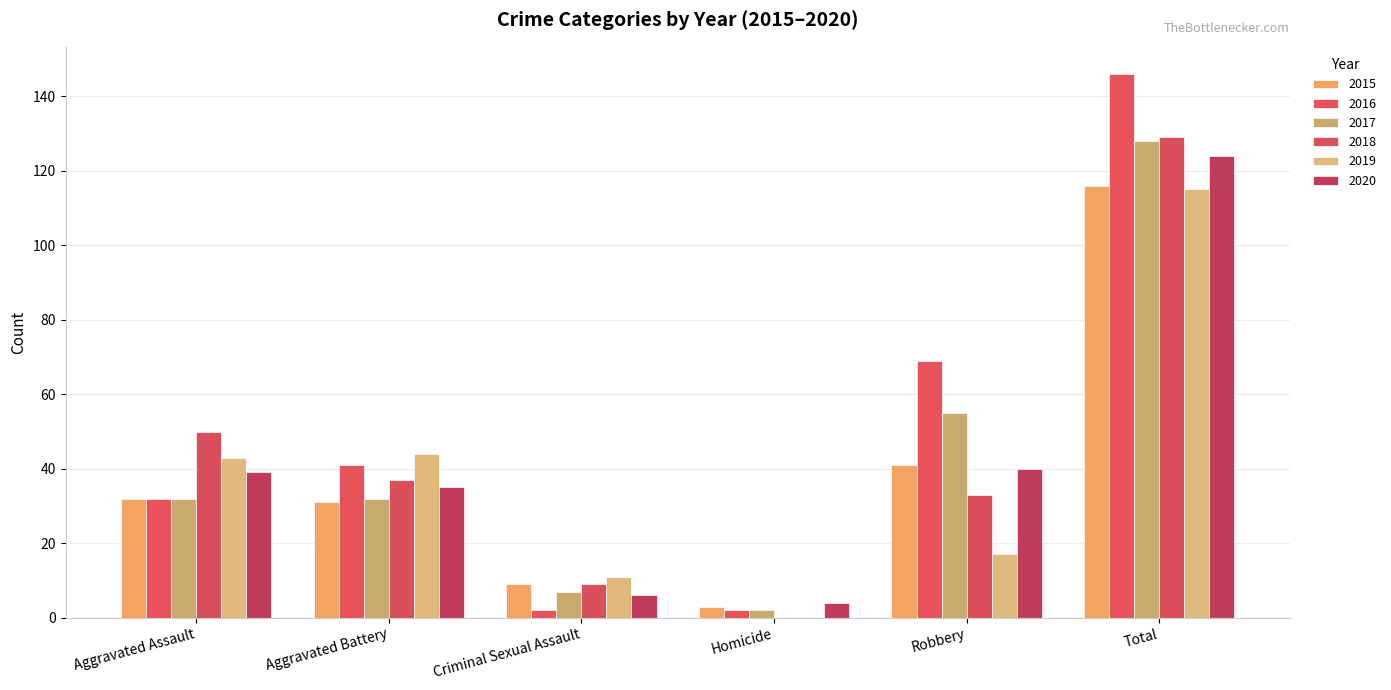

Reading left to right, what are all the values shown in this chart?

2015: Aggravated Assault=32	Aggravated Battery=31	Criminal Sexual Assault=9	Homicide=3	Robbery=41	Total=116
2016: Aggravated Assault=32	Aggravated Battery=41	Criminal Sexual Assault=2	Homicide=2	Robbery=69	Total=146
2017: Aggravated Assault=32	Aggravated Battery=32	Criminal Sexual Assault=7	Homicide=2	Robbery=55	Total=128
2018: Aggravated Assault=50	Aggravated Battery=37	Criminal Sexual Assault=9	Homicide=0	Robbery=33	Total=129
2019: Aggravated Assault=43	Aggravated Battery=44	Criminal Sexual Assault=11	Homicide=0	Robbery=17	Total=115
2020: Aggravated Assault=39	Aggravated Battery=35	Criminal Sexual Assault=6	Homicide=4	Robbery=40	Total=124